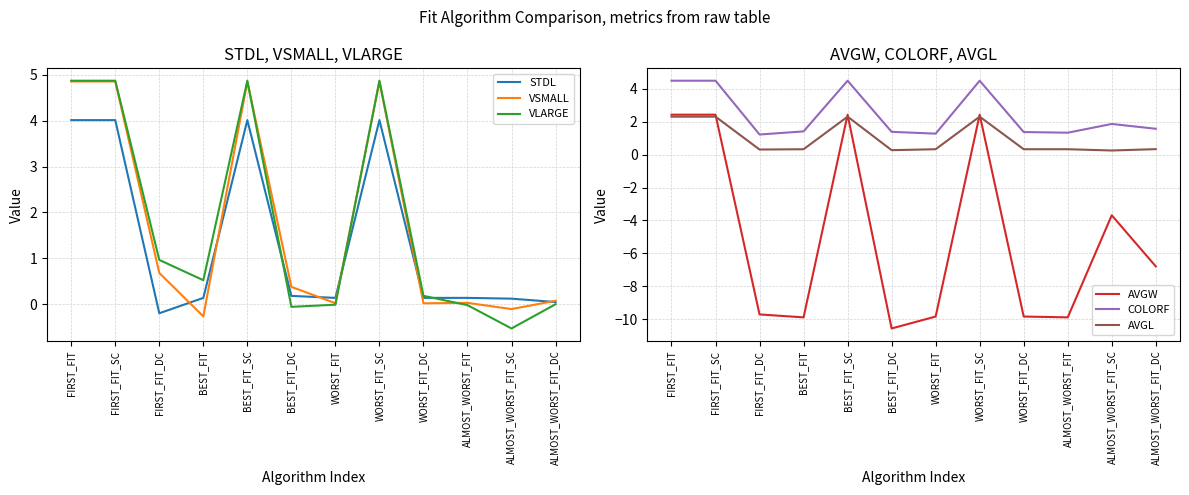

What position from the right is WORST_FIT?

6